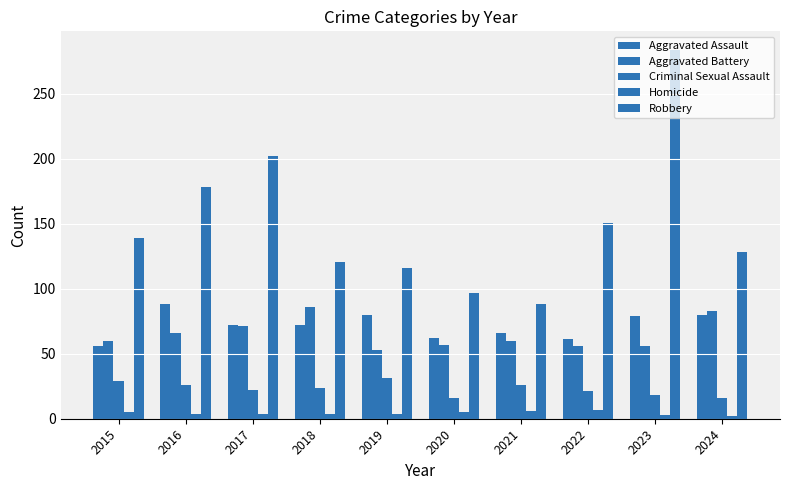

Reading left to right, list all the values displayed in this chart.

Aggravated Assault: 2015=56	2016=88	2017=72	2018=72	2019=80	2020=62	2021=66	2022=61	2023=79	2024=80
Aggravated Battery: 2015=60	2016=66	2017=71	2018=86	2019=53	2020=57	2021=60	2022=56	2023=56	2024=83
Criminal Sexual Assault: 2015=29	2016=26	2017=22	2018=24	2019=31	2020=16	2021=26	2022=21	2023=18	2024=16
Homicide: 2015=5	2016=4	2017=4	2018=4	2019=4	2020=5	2021=6	2022=7	2023=3	2024=2
Robbery: 2015=139	2016=178	2017=202	2018=121	2019=116	2020=97	2021=88	2022=151	2023=284	2024=128